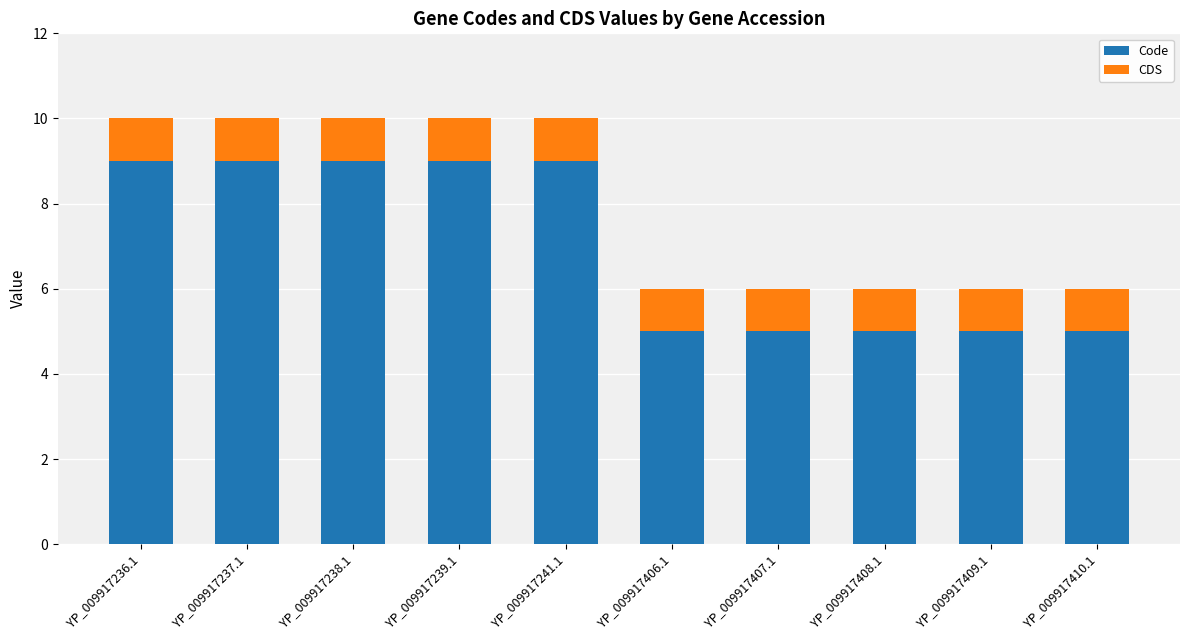

The value of Code at YP_009917406.1 is 5. True or false?

True